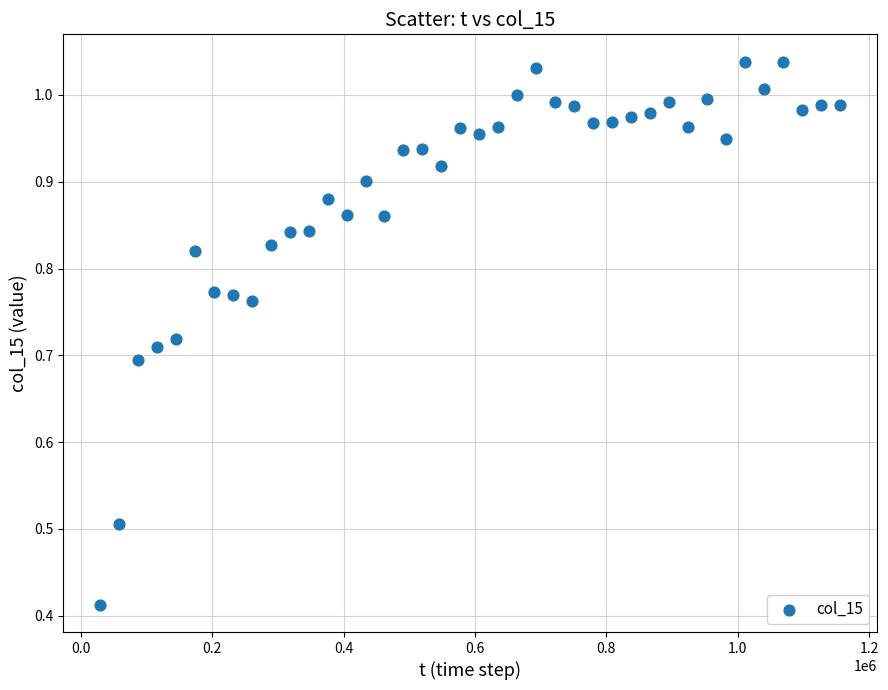

What is the range of Y values (max minus min)?

0.6